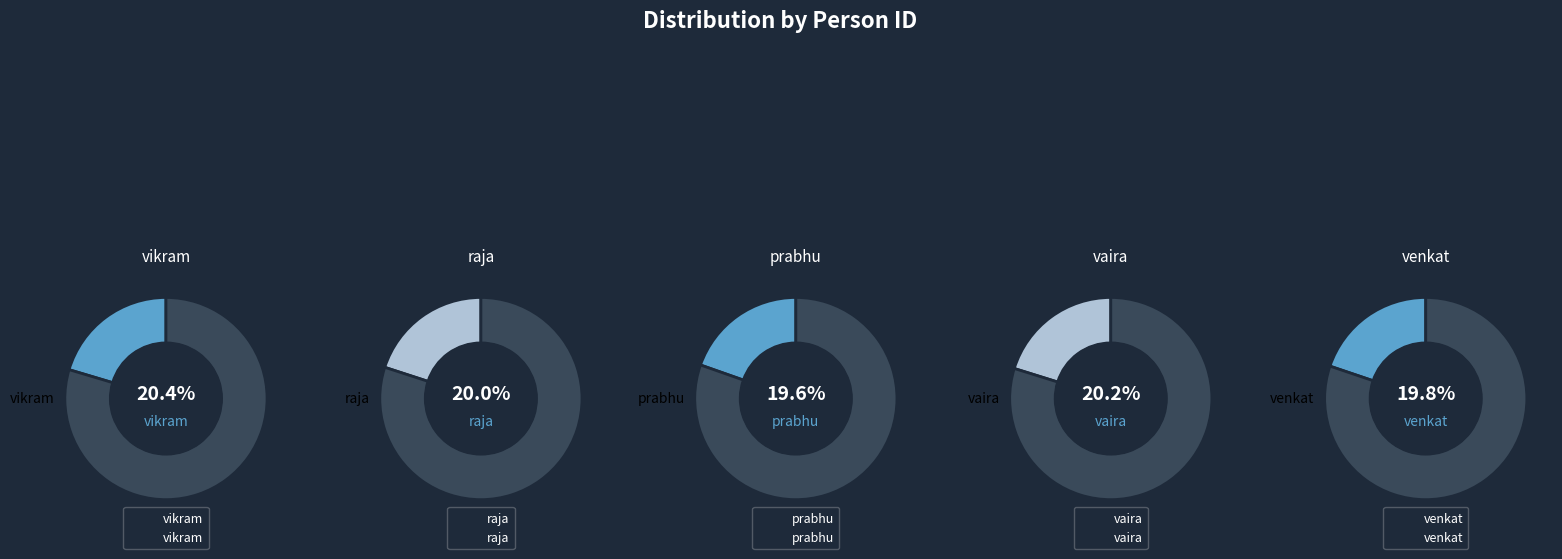

How many slices are in this pie chart?

5